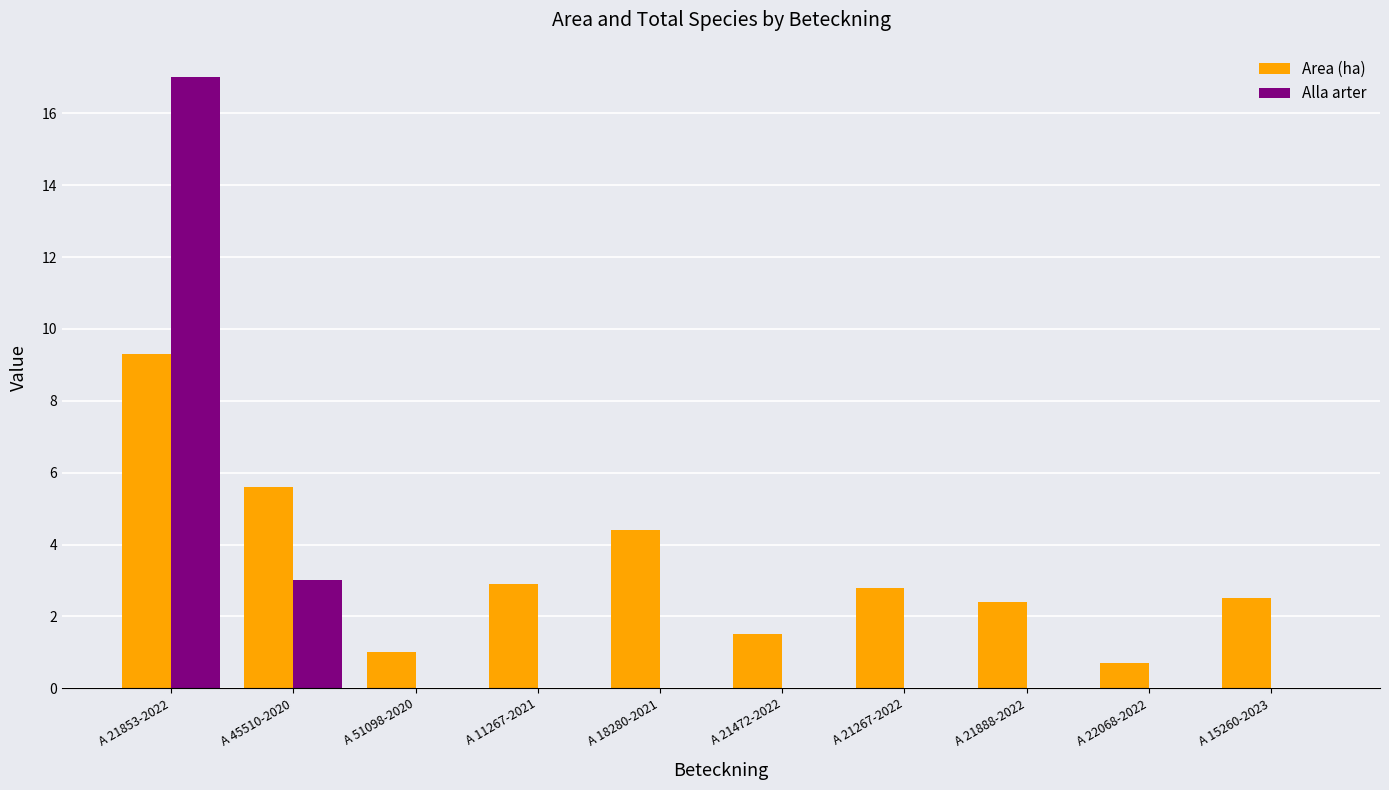

Are the bars horizontal?

No